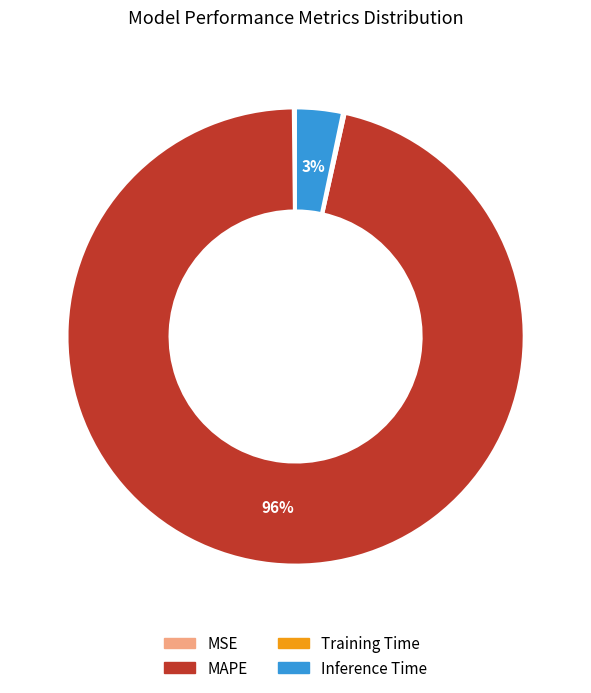

Between Inference Time and MAPE, which is larger?

MAPE